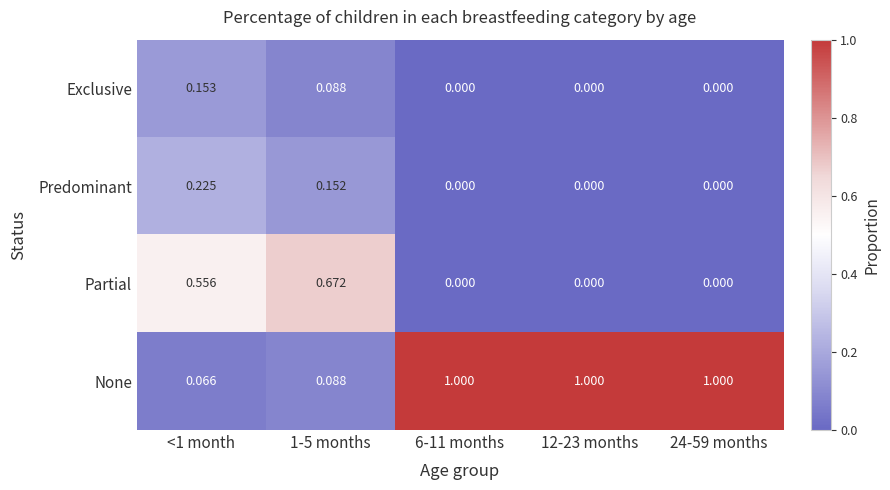

Is the value of Exclusive at 1-5 months greater than the value of None at 24-59 months?

No